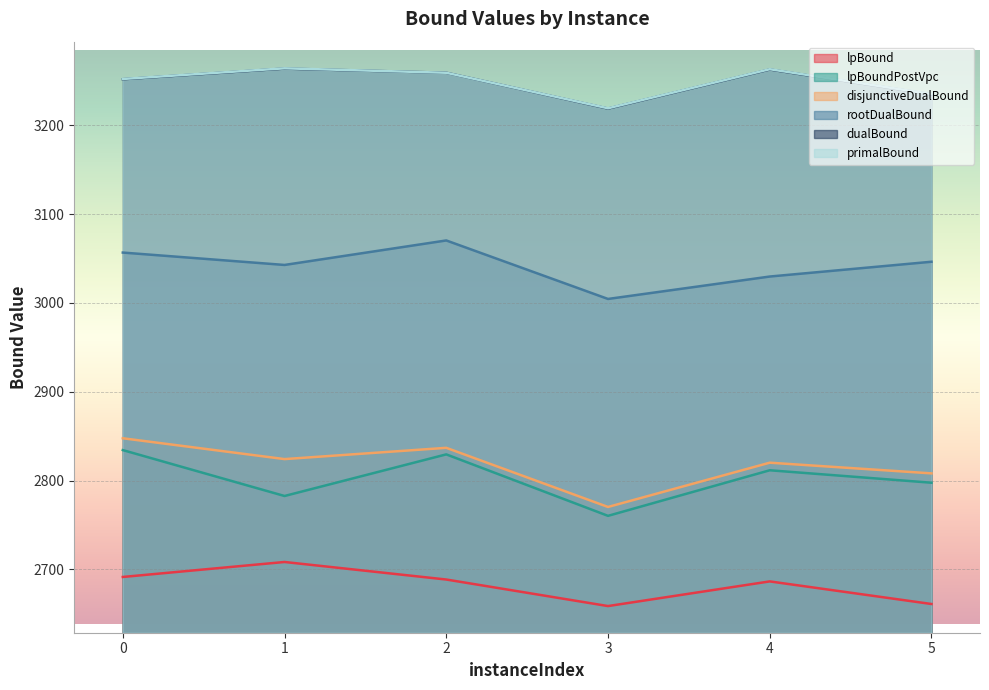

What is the average value of the dualBound series?

3248.4